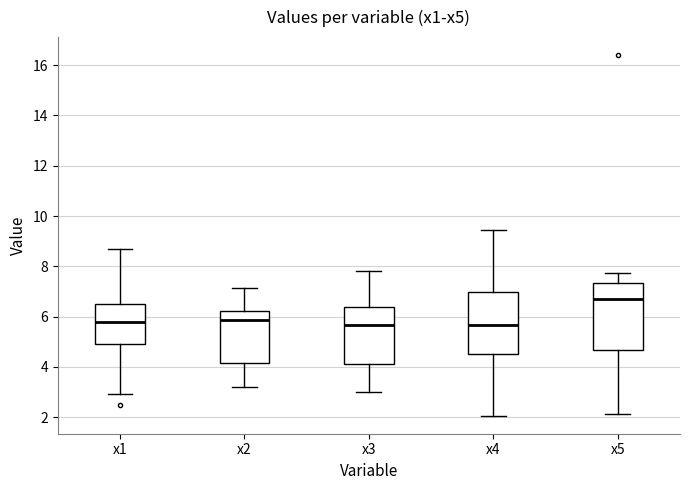

Comparing the boxes themselves (not the whiskers), which one is the tallest?

x5